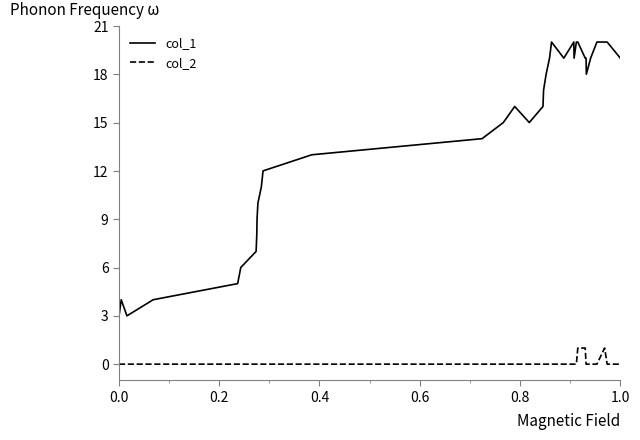

What is the difference between the maximum and minimum values in the col_1 series?

20